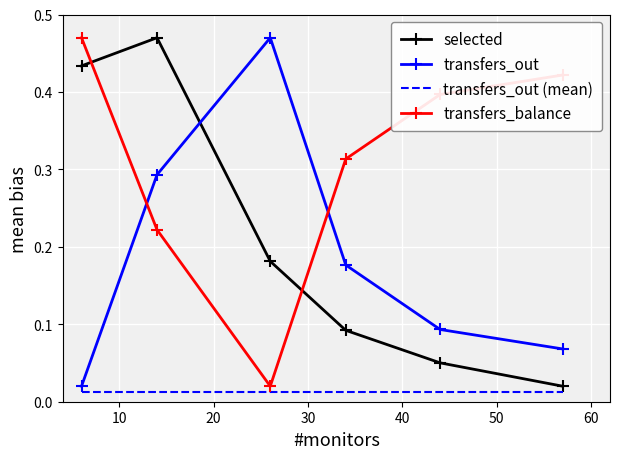

Which series ends up on top after the final intersection of selected and transfers_out?

transfers_out